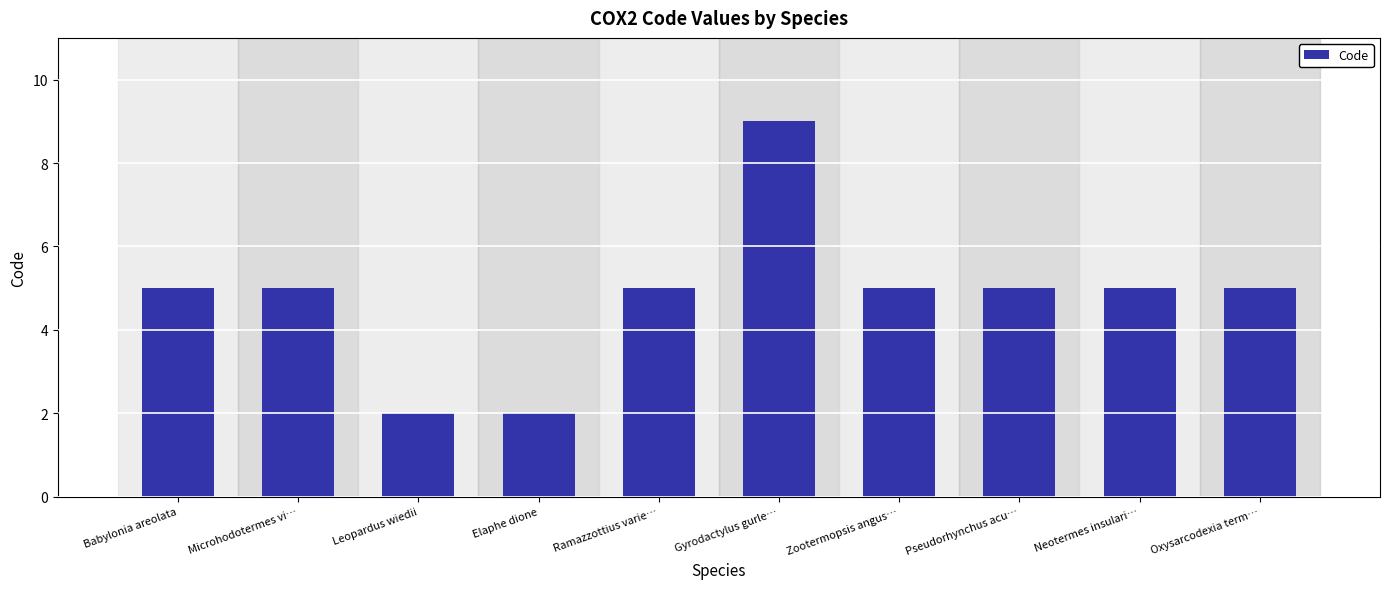

What value does the data have at Oxysarcodexia term…?

5